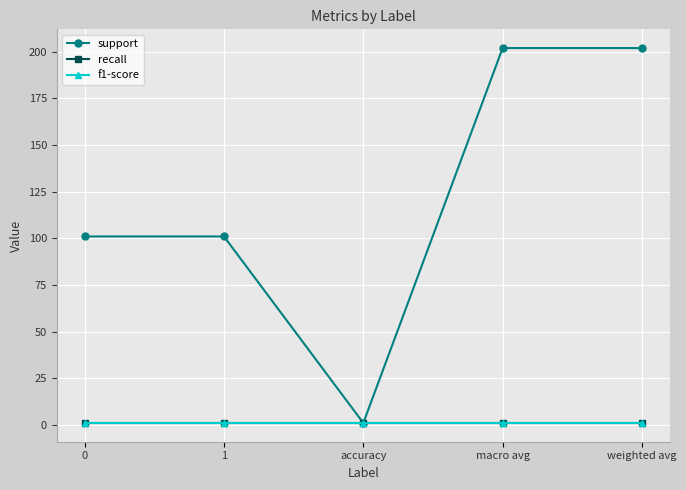

How many lines are shown in the chart?

3